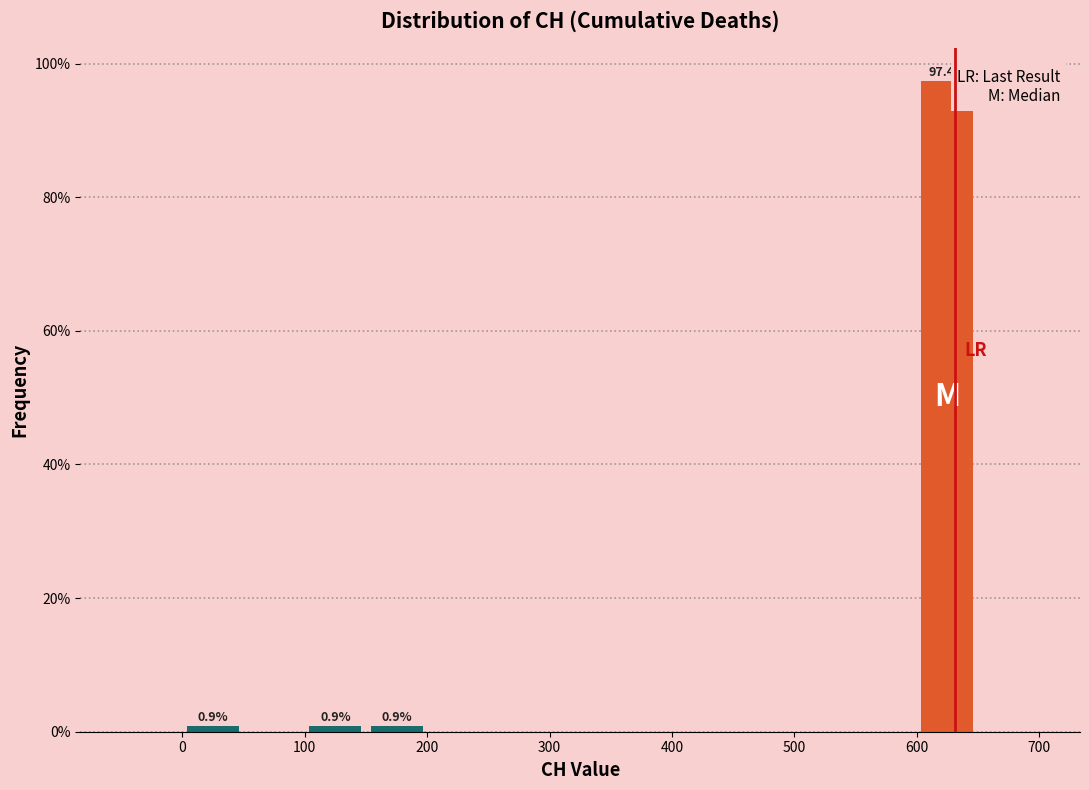

Which range on the x-axis has the tallest bar?

600 to 650